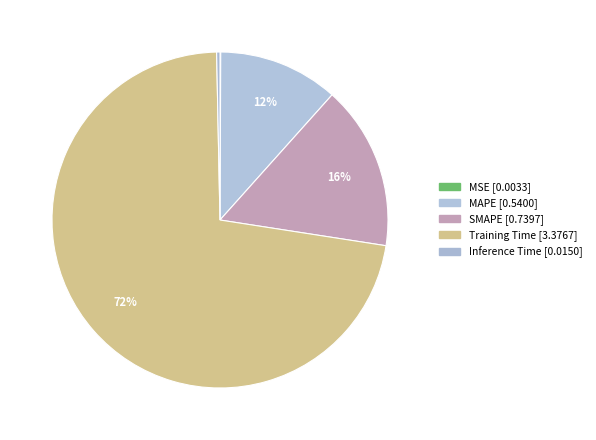

Count the number of slices in the pie.

5